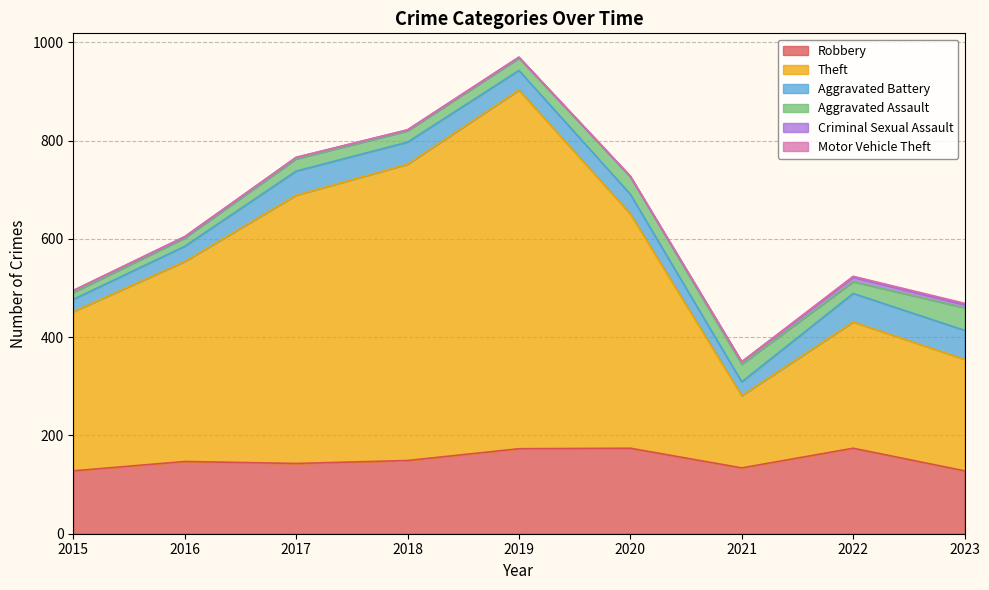

Reading left to right, what are all the values shown in this chart?

Robbery: 128	147	143	149	173	174	134	174	128
Theft: 324	407	546	603	730	477	147	257	227
Aggravated Battery: 25	31	49	45	40	40	28	58	59
Aggravated Assault: 14	17	25	23	25	36	36	24	46
Criminal Sexual Assault: 4	2	3	2	2	0	5	9	6
Motor Vehicle Theft: 0	1	0	0	0	1	0	2	3